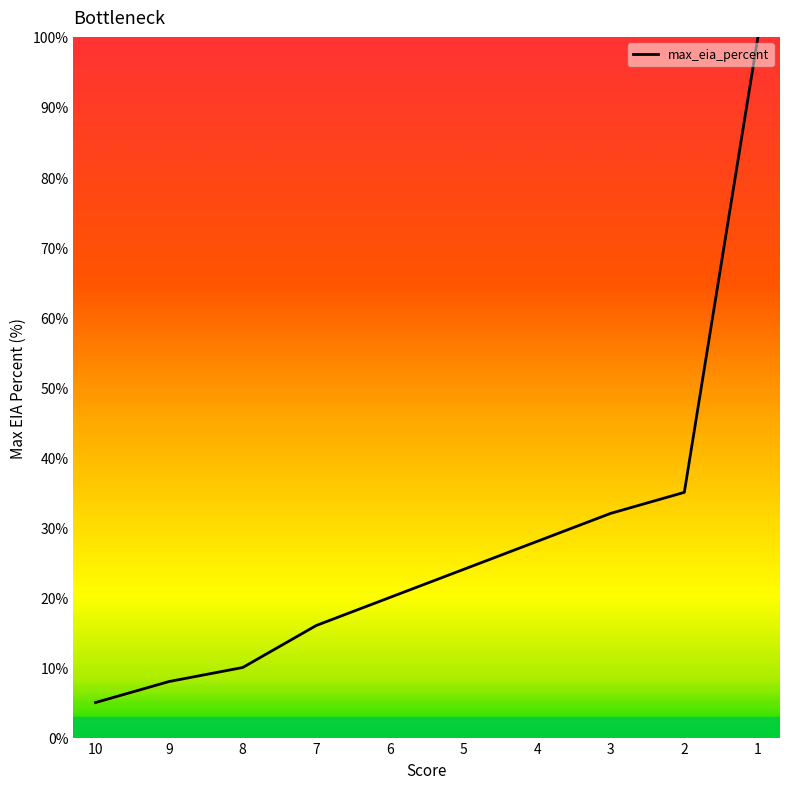

What is the value of the 6th point from the left?

24